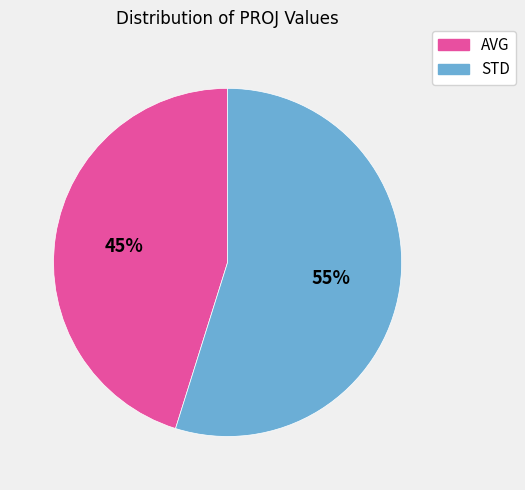

Is the sum of STD and AVG greater than half?

Yes